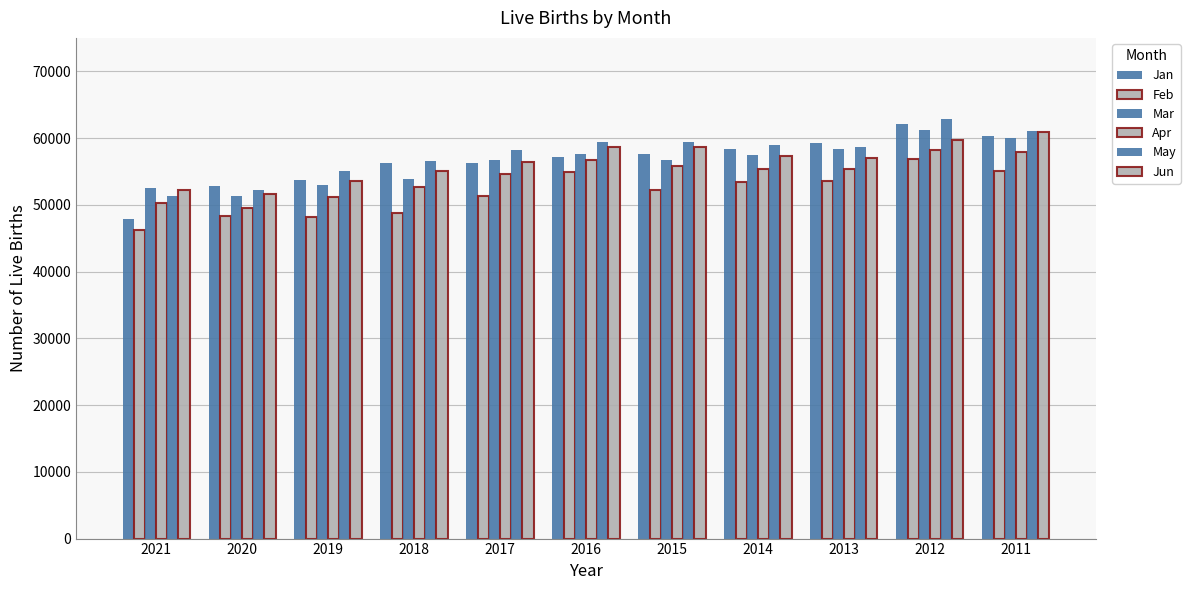

What is the difference between the second highest and second lowest values in the Jun series?

7549